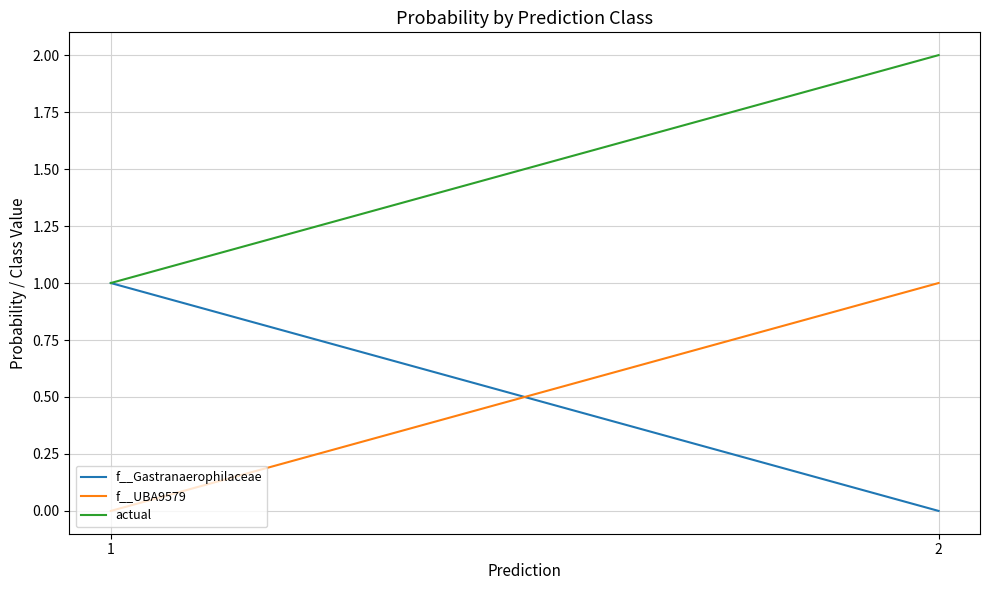

What is the sum of the actual values at 1 and 2?

3.0